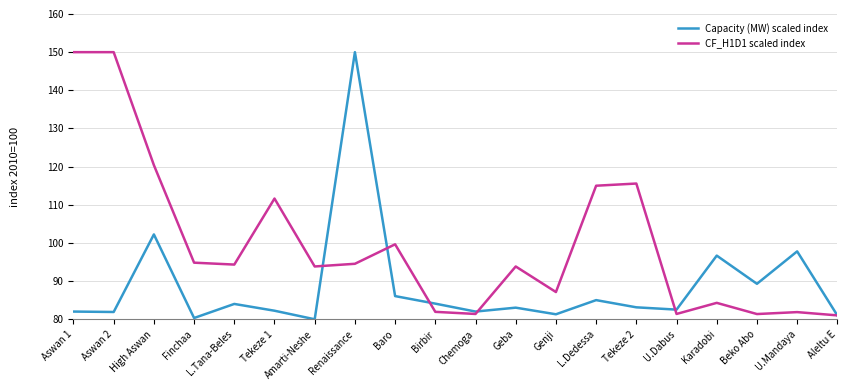

What position from the right is Geba?

9